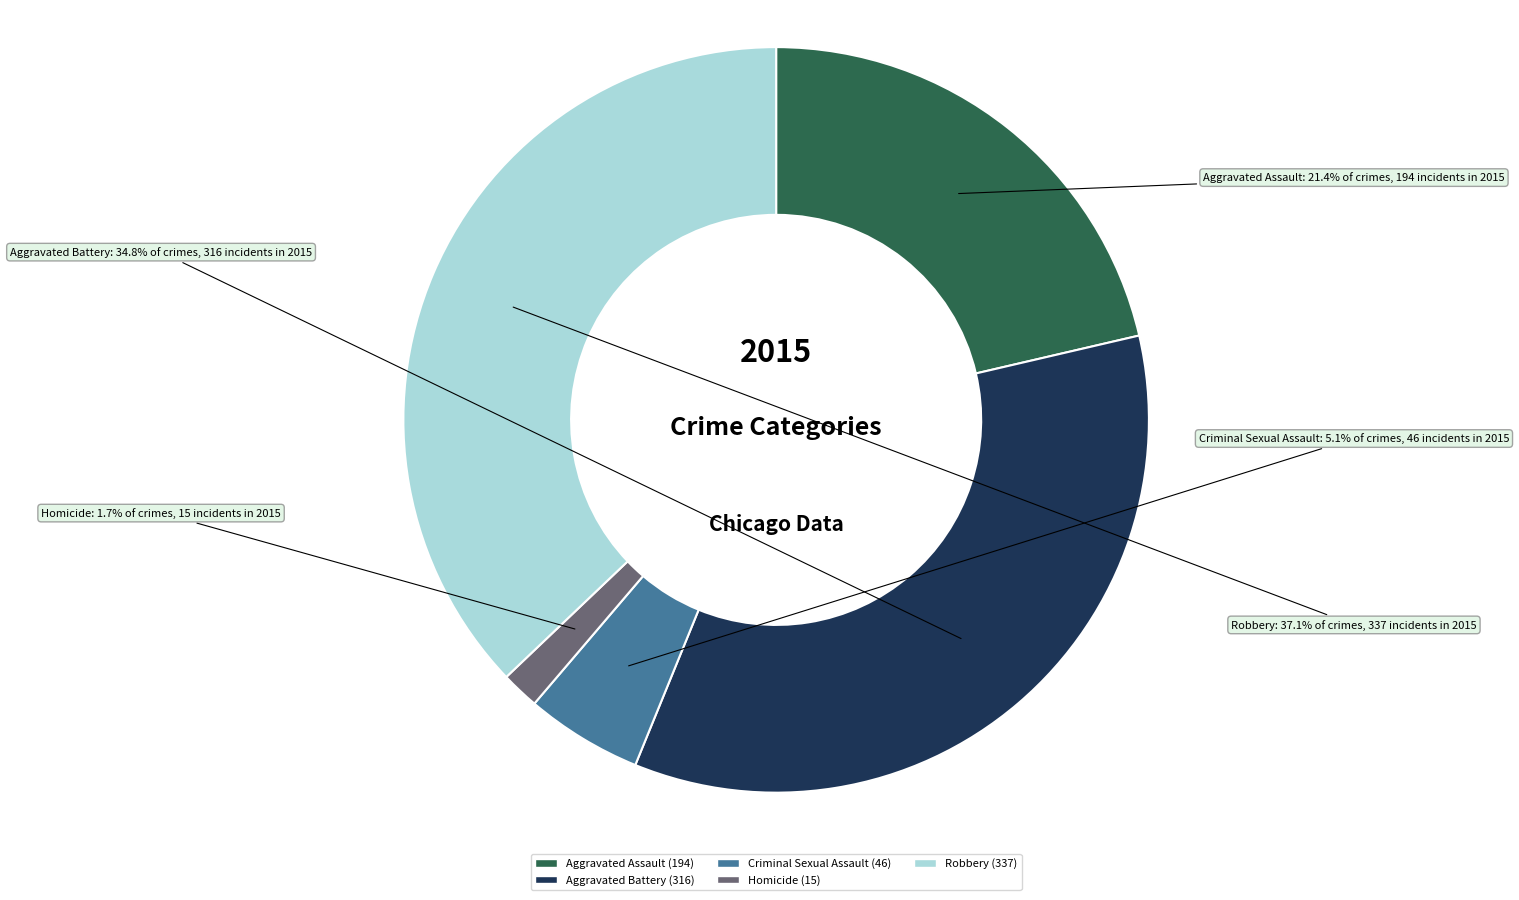

Does Criminal Sexual Assault represent more than half of the total?

No